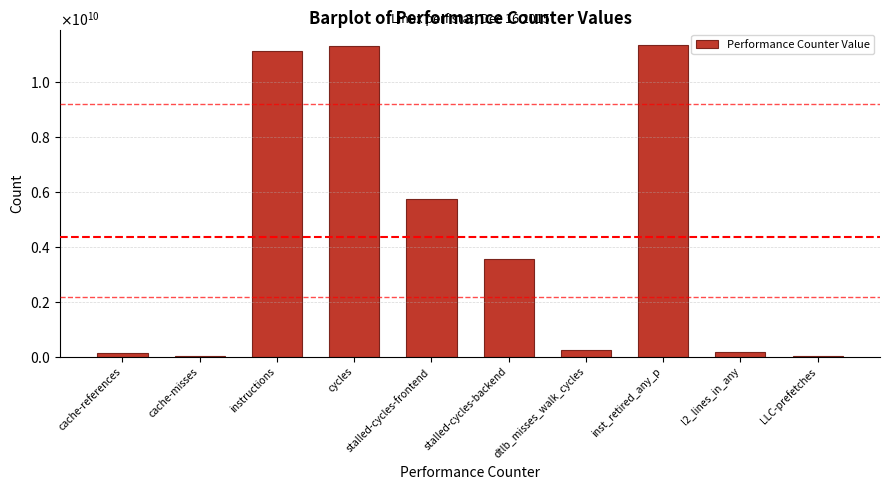

Where does the data first go above 3569958144?

instructions